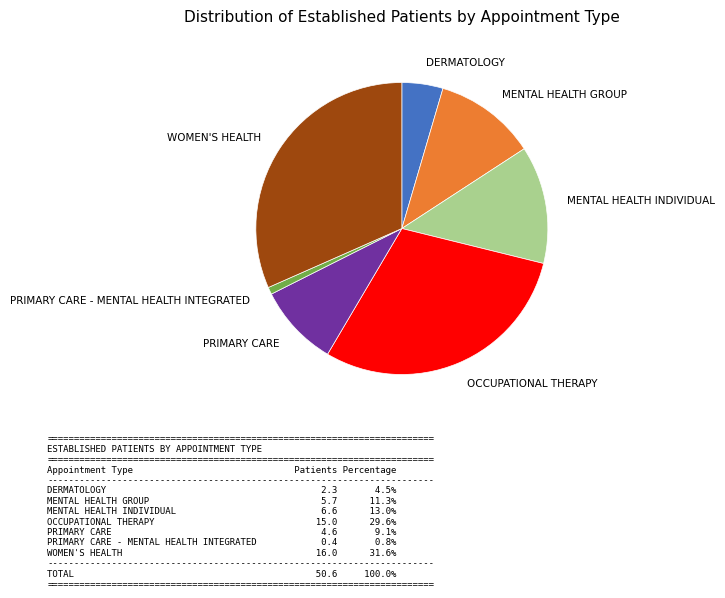

Combined, do MENTAL HEALTH GROUP and PRIMARY CARE - MENTAL HEALTH INTEGRATED account for over 50%?

No